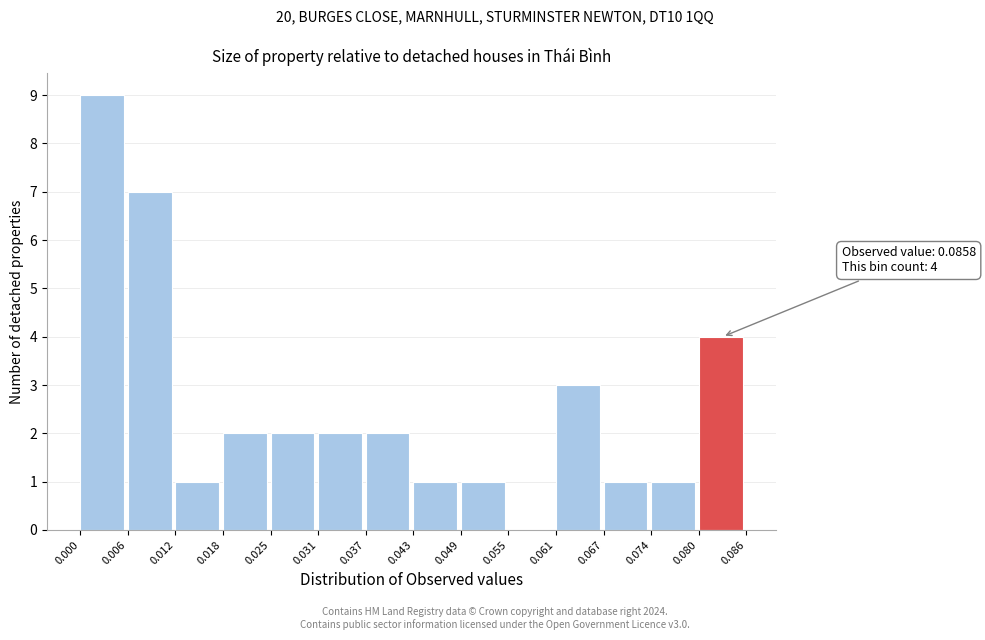

Which range on the x-axis has the tallest bar?

0.000 to 0.006